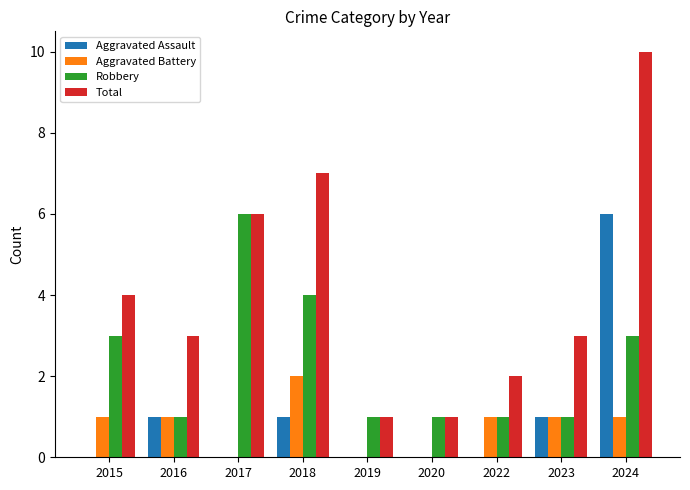

True or false: Total has a value of 1 at 2022.

False